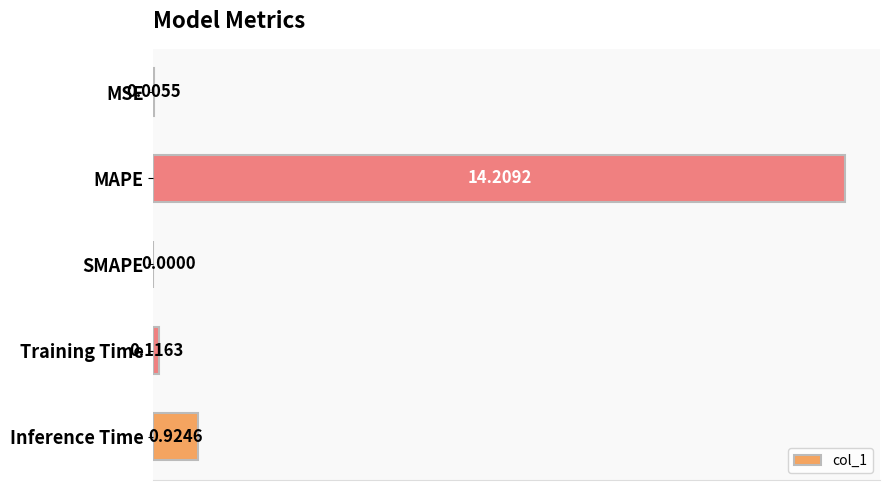

Where is the data nearest to the value 7?

Inference Time